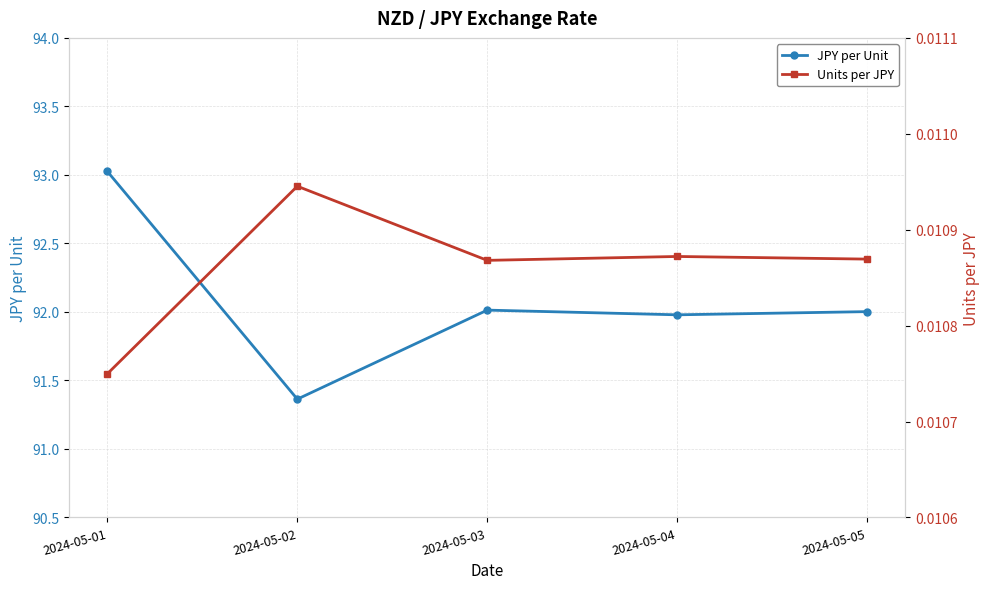

True or false: Units per JPY and JPY per Unit cross at least once.

False